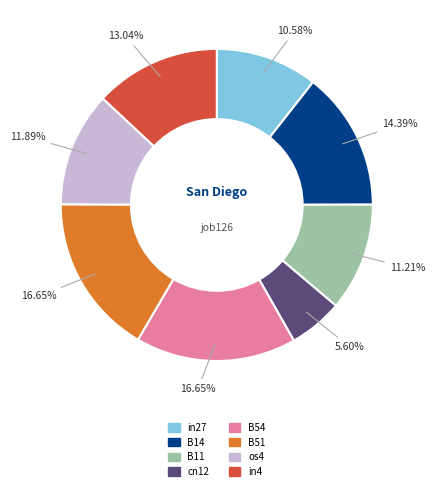

Between cn12 and B11, which is larger?

B11